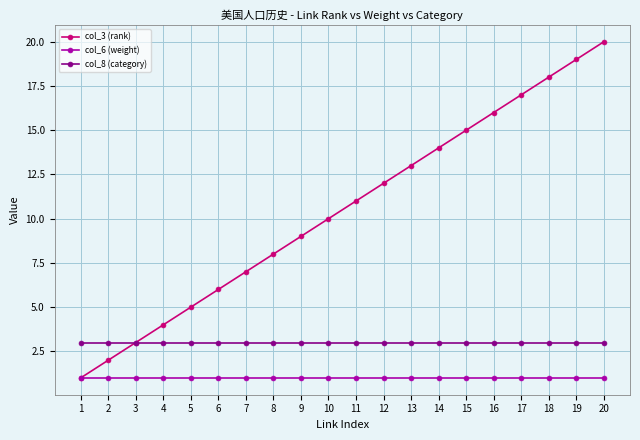

Which series changed the most between 4 and 6?

col_3 (rank)